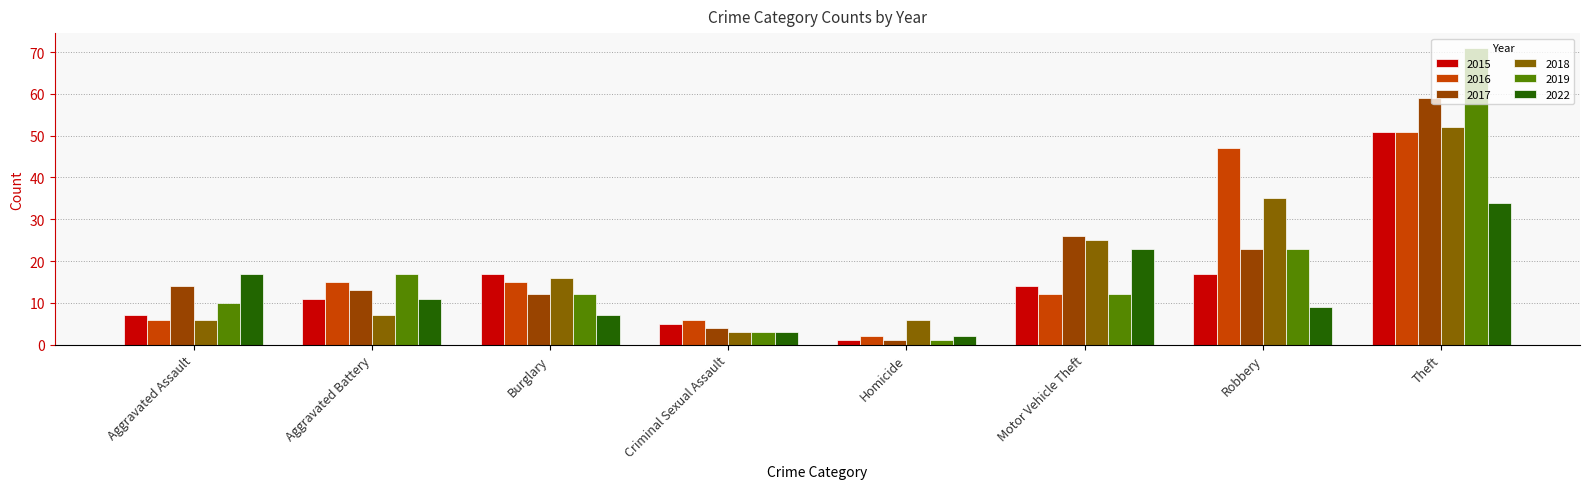

What is the difference between the highest and lowest values at Burglary?

10